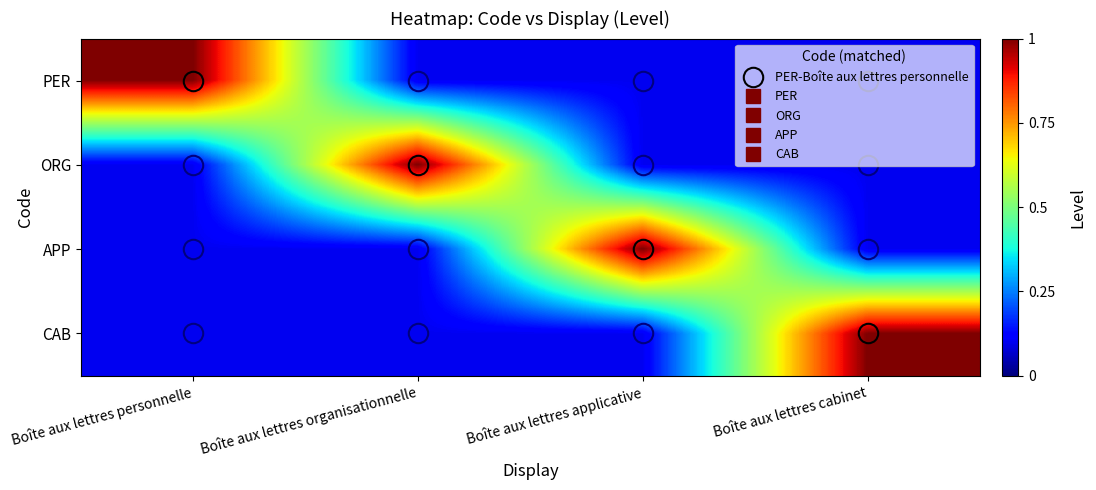

What is the difference between the highest and lowest values at Boîte aux lettres organisationnelle?

0.9